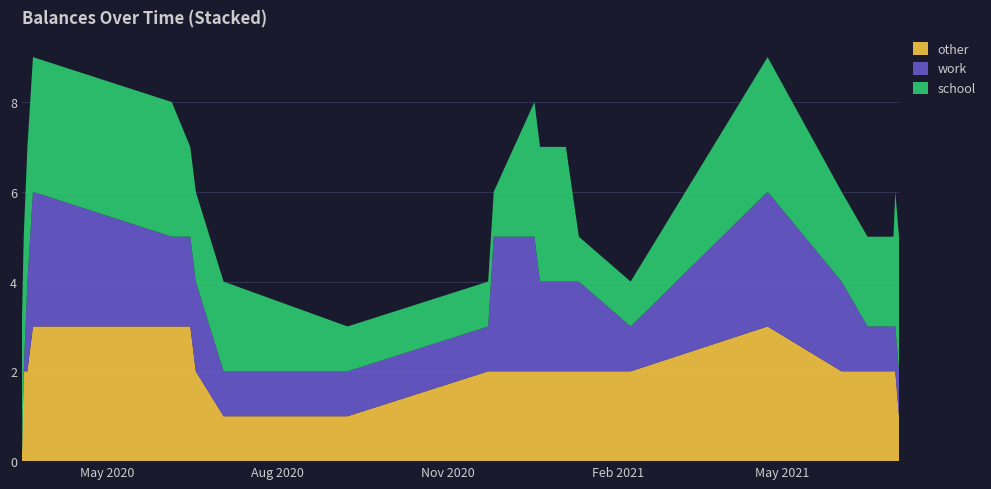

Reading left to right, extract all data points from this chart.

other: 2020-03-16=0	2020-03-17=2	2020-03-19=2	2020-03-22=3	2020-06-05=3	2020-06-15=3	2020-06-18=2	2020-07-03=1	2020-09-08=1	2020-11-23=2	2020-11-26=2	2020-12-18=2	2020-12-21=2	2021-01-04=2	2021-01-11=2	2021-02-08=2	2021-04-23=3	2021-06-02=2	2021-06-16=2	2021-06-30=2	2021-07-01=2	2021-07-03=1
work: 2020-03-16=0	2020-03-17=0	2020-03-19=2	2020-03-22=3	2020-06-05=2	2020-06-15=2	2020-06-18=2	2020-07-03=1	2020-09-08=1	2020-11-23=1	2020-11-26=3	2020-12-18=3	2020-12-21=2	2021-01-04=2	2021-01-11=2	2021-02-08=1	2021-04-23=3	2021-06-02=2	2021-06-16=1	2021-06-30=1	2021-07-01=1	2021-07-03=1
school: 2020-03-16=3	2020-03-17=3	2020-03-19=3	2020-03-22=3	2020-06-05=3	2020-06-15=2	2020-06-18=2	2020-07-03=2	2020-09-08=1	2020-11-23=1	2020-11-26=1	2020-12-18=3	2020-12-21=3	2021-01-04=3	2021-01-11=1	2021-02-08=1	2021-04-23=3	2021-06-02=2	2021-06-16=2	2021-06-30=2	2021-07-01=3	2021-07-03=3